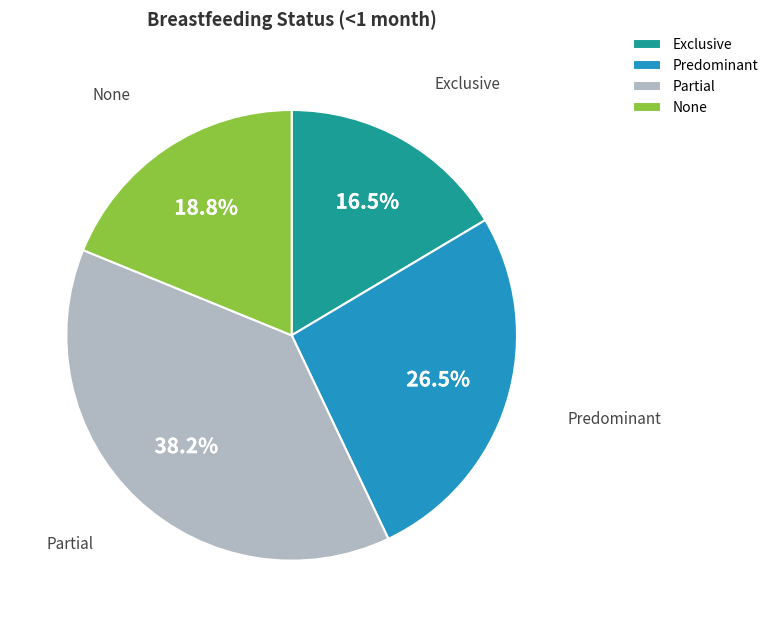

Does Partial represent more than half of the total?

No